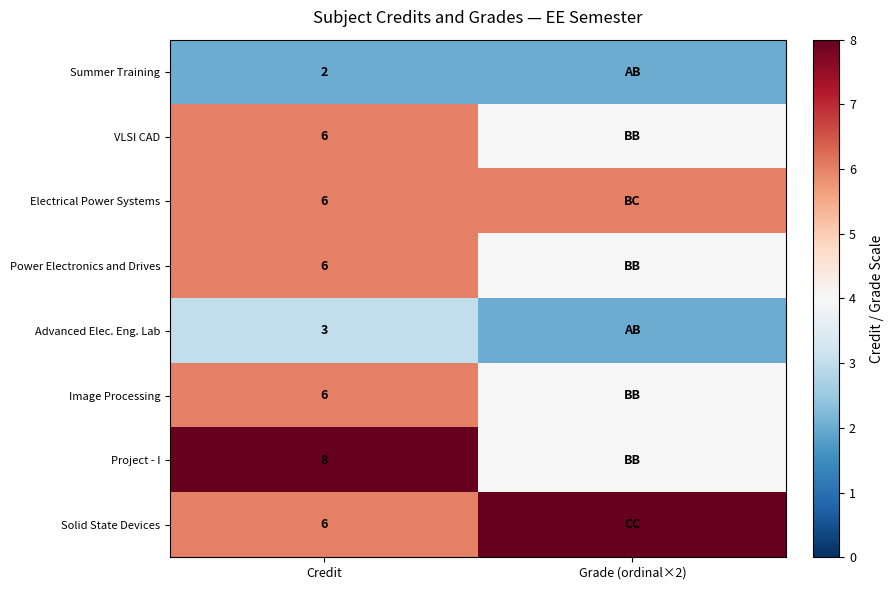

The value of Advanced Elec. Eng. Lab at Credit is 1. True or false?

False